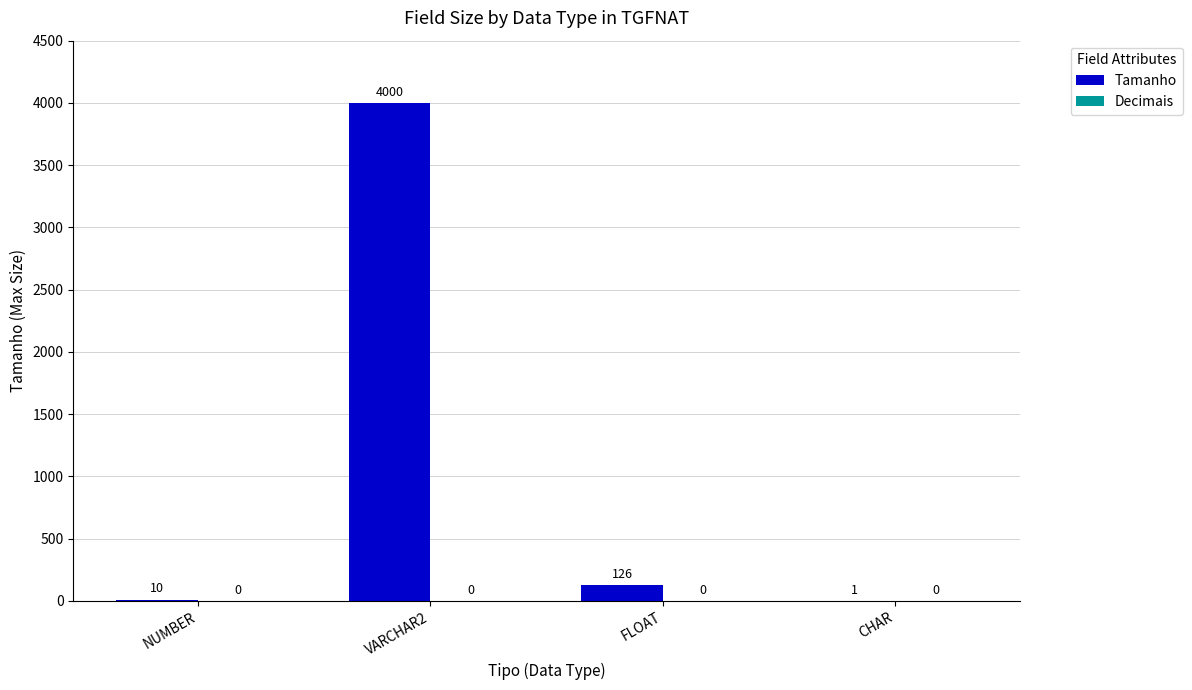

Are the bars grouped side by side (vs. stacked)?

No